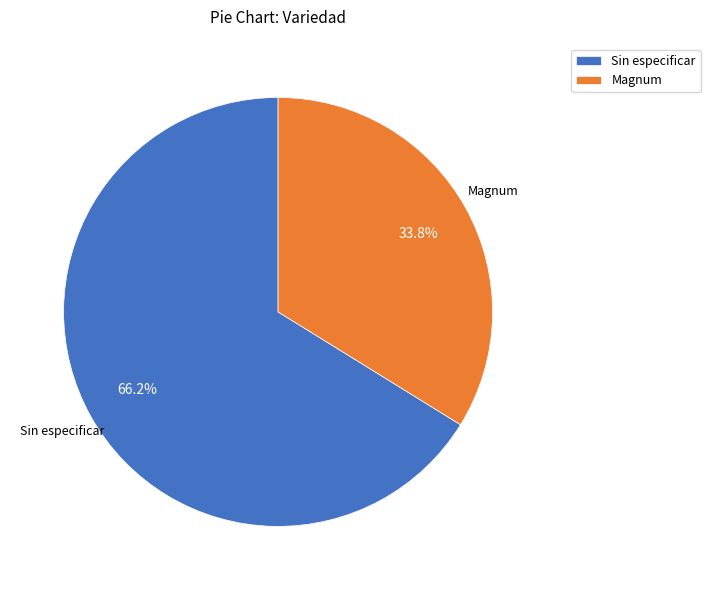

Does Sin especificar represent more than half of the total?

Yes